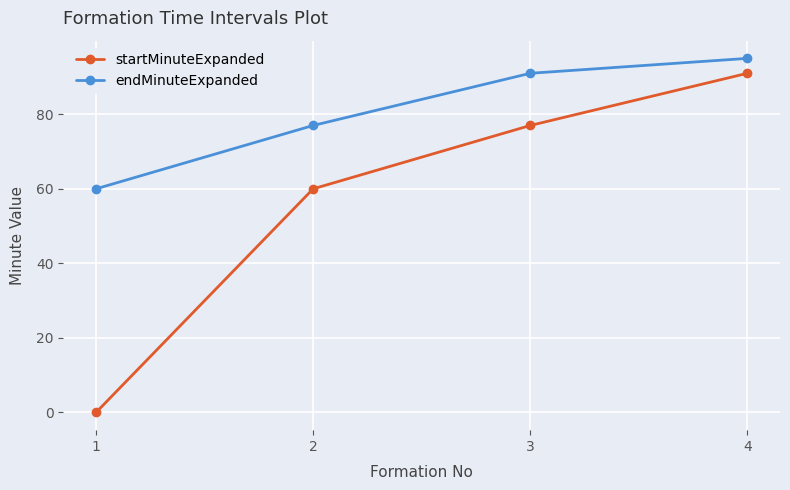

True or false: startMinuteExpanded and endMinuteExpanded intersect in this chart.

False